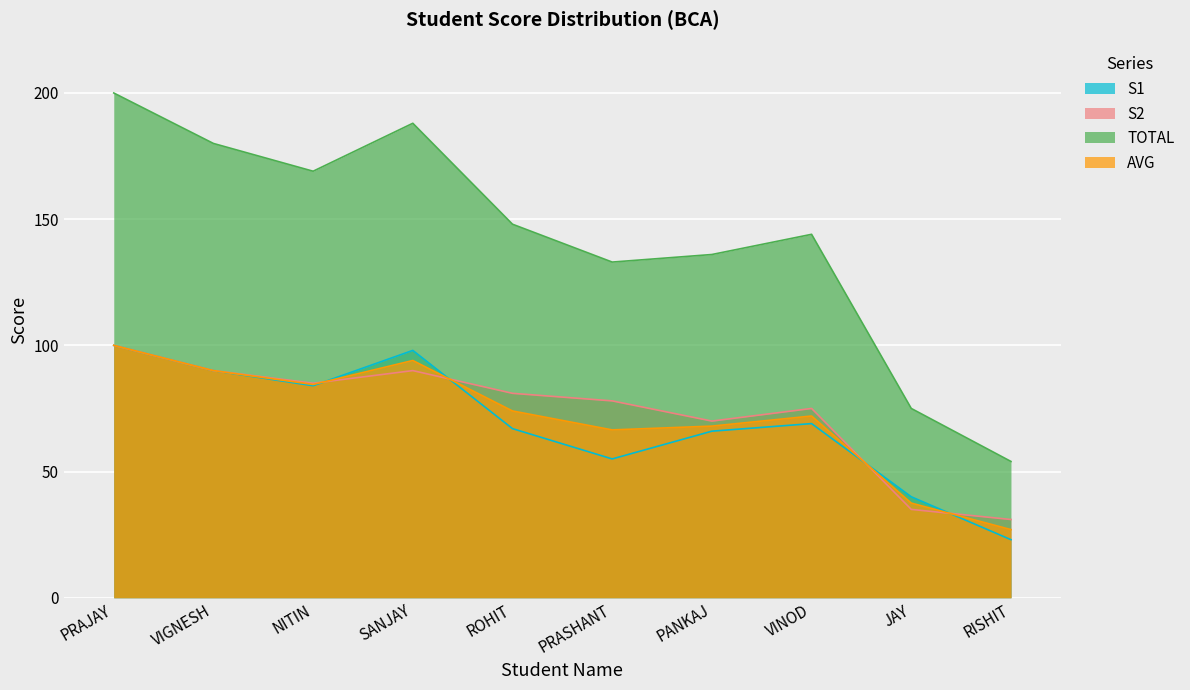

Is the value of S1 at JAY greater than the value of TOTAL at PRAJAY?

No